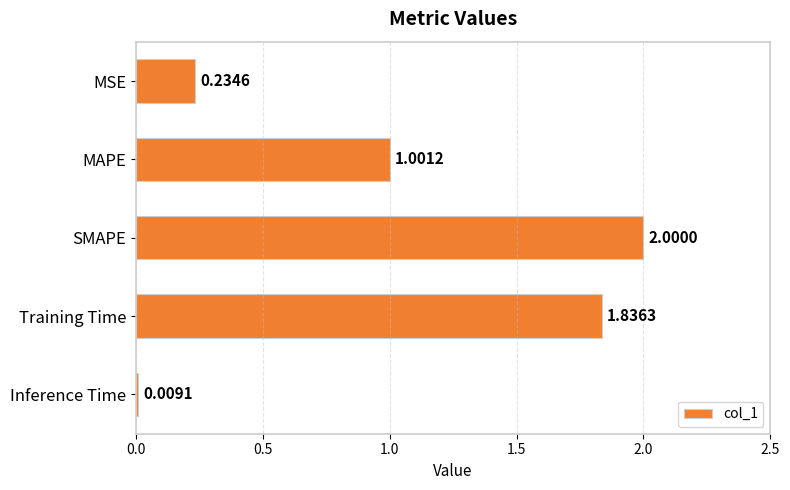

What is the label of the 5th bar from the bottom?

MSE